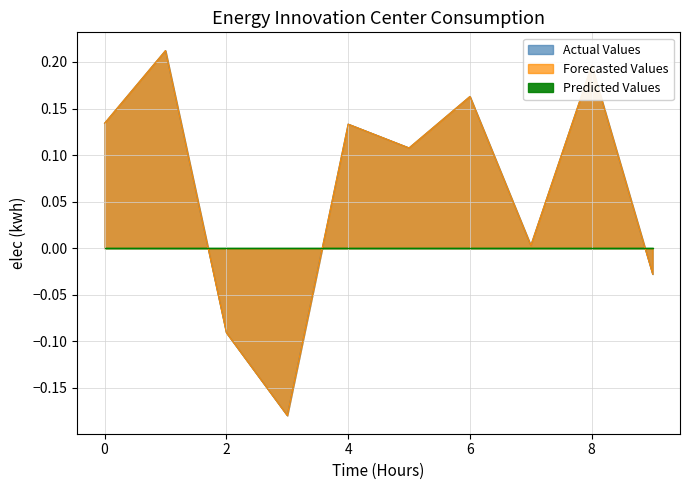

What is the sum of the Actual Values values at 2 and 3?

-0.3